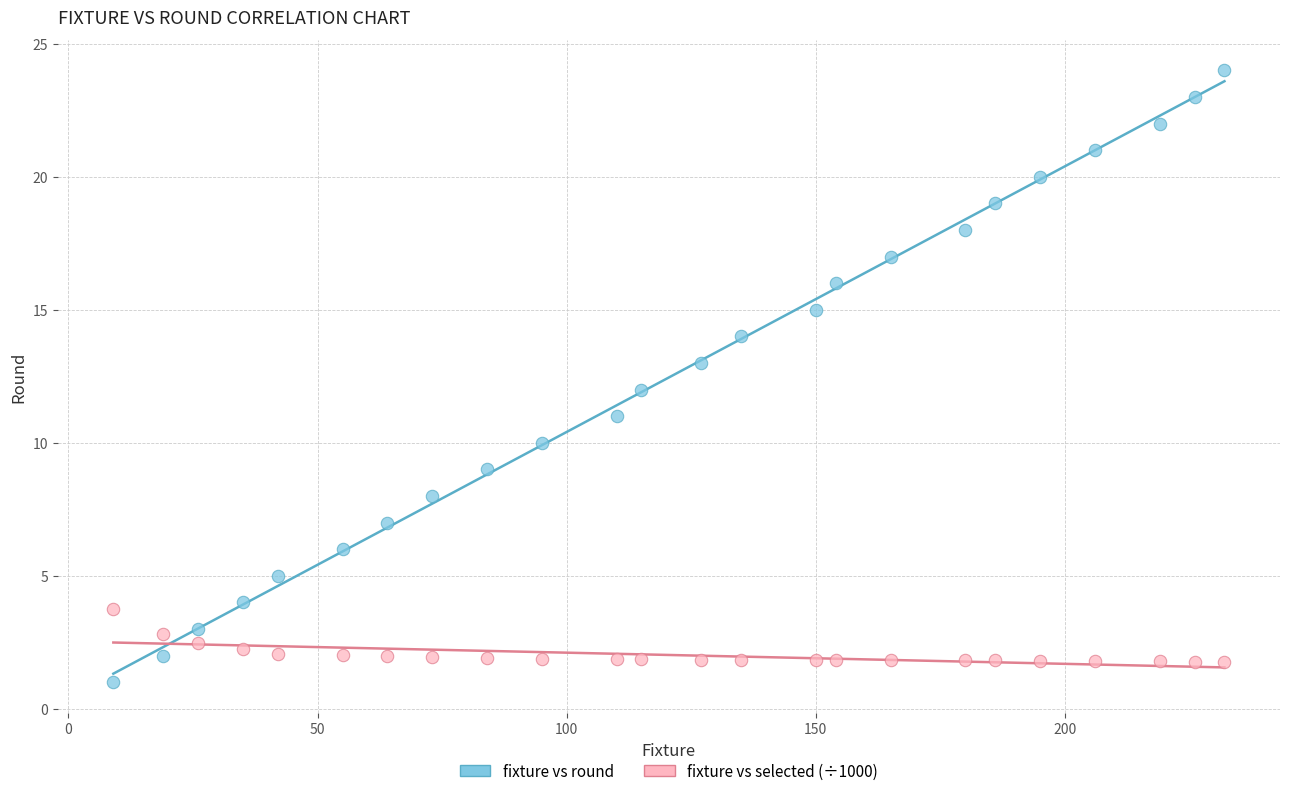

Which series contains the highest Y value?

fixture vs round